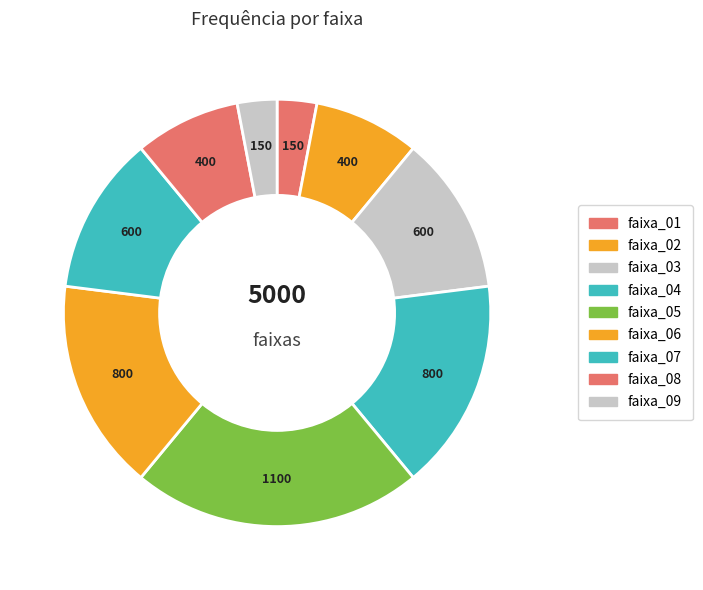

What portion of the pie excludes faixa_07?

88.0%